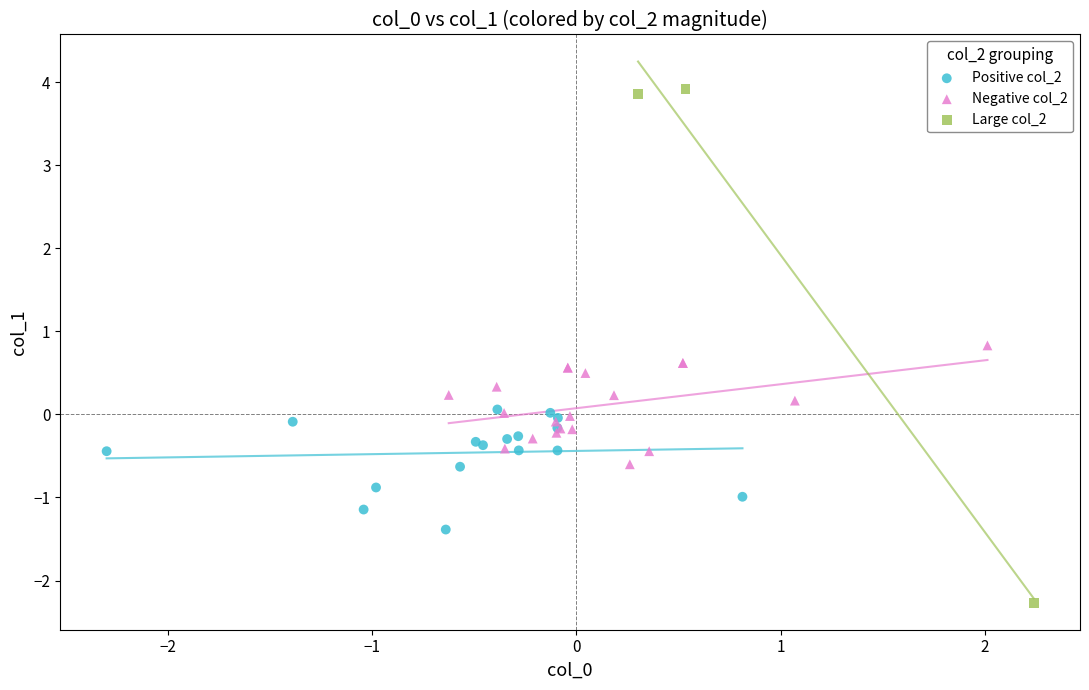

Which series has the largest Y range (max minus min)?

Large col_2